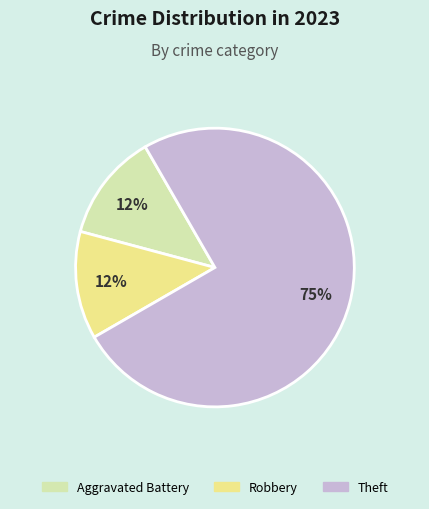

Is the sum of Theft and Robbery greater than half?

Yes